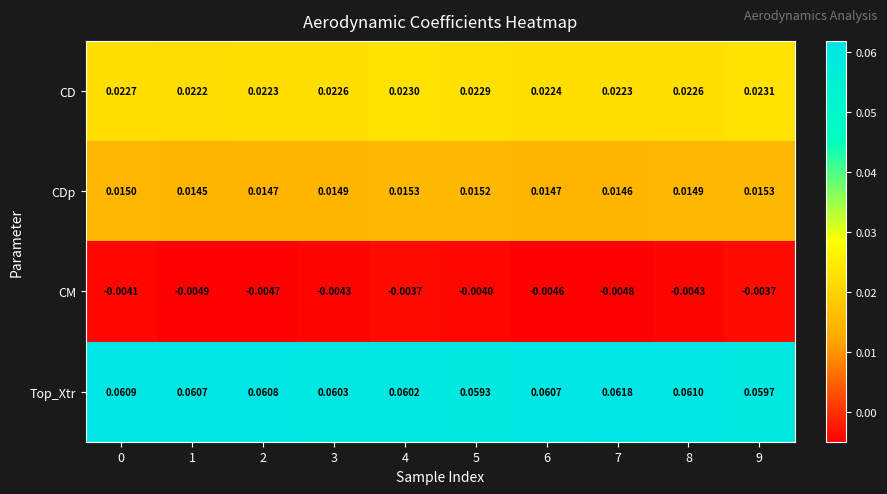

At which category is the sum across all series the highest?

4